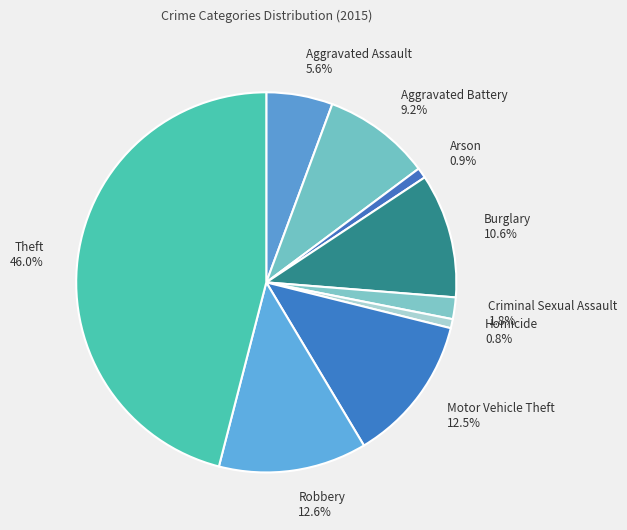

Which category has the biggest portion of the pie?

Theft